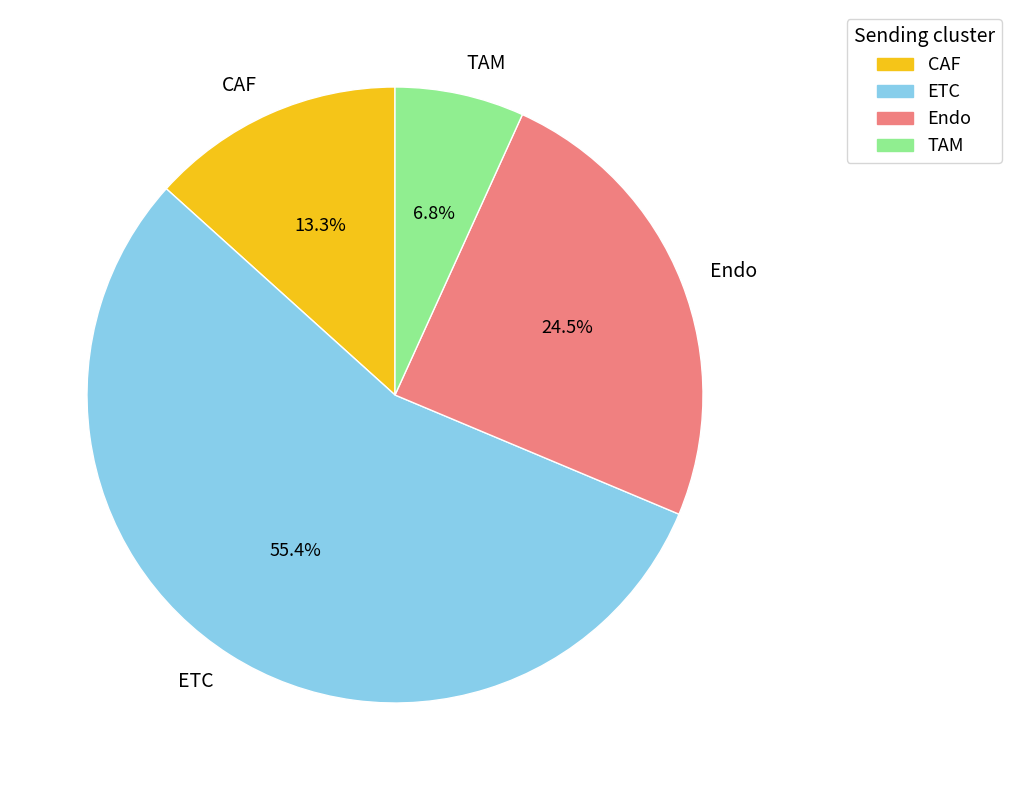

How much of the chart is everything except ETC?

44.6%